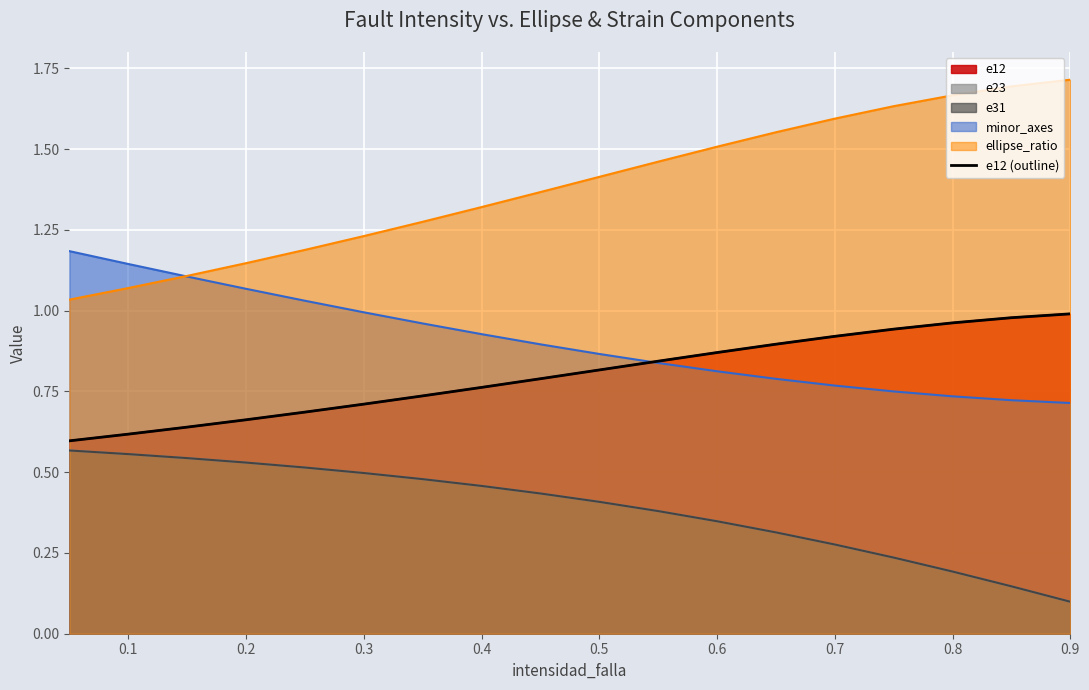

The chart shows a value of 1.2 at 0.7. True or false?

False